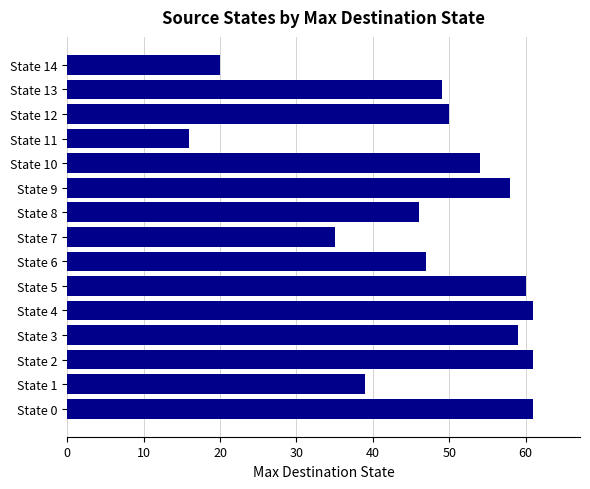

What is the average value?

48